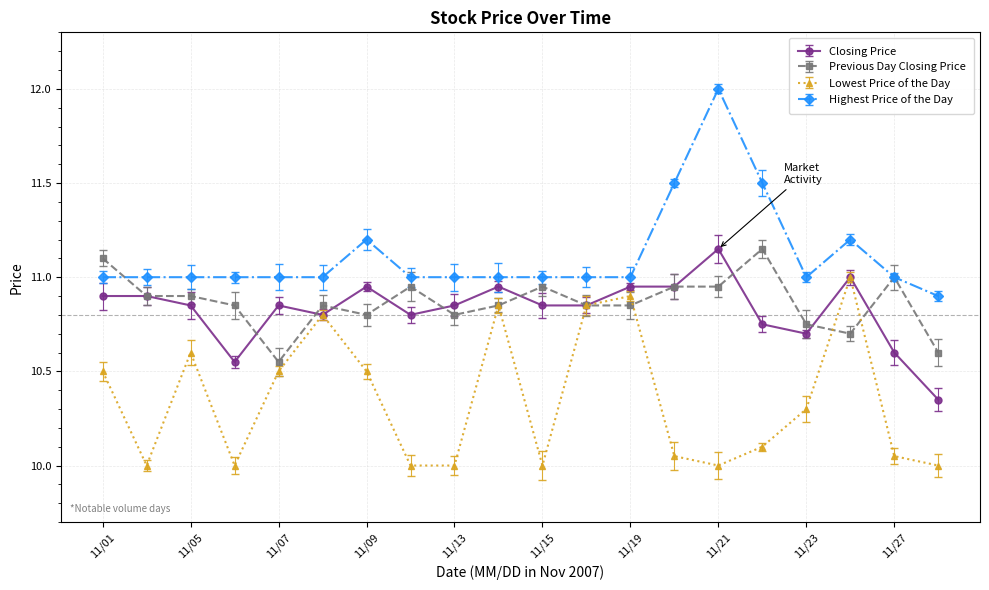

Rank the categories by Highest Price of the Day value from highest to lowest.

20071121, 20071120, 20071122, 20071109, 20071126, 20071101, 20071102, 20071105, 20071106, 20071107, 20071108, 20071112, 20071113, 20071114, 20071115, 20071116, 20071119, 20071123, 20071127, 20071128